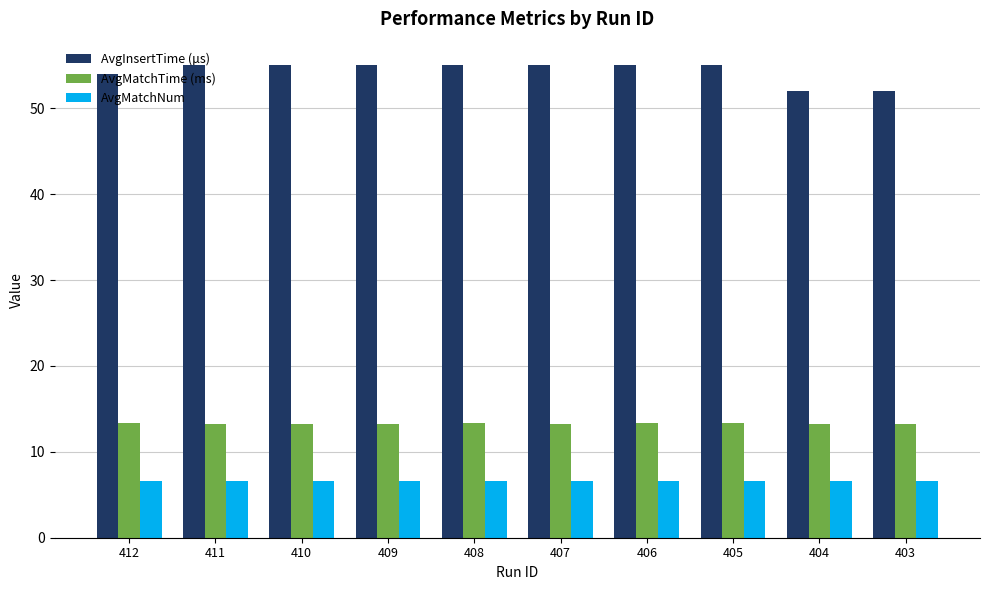

At 408, list the series in order from largest to smallest.

AvgInsertTime (µs), AvgMatchTime (ms), AvgMatchNum